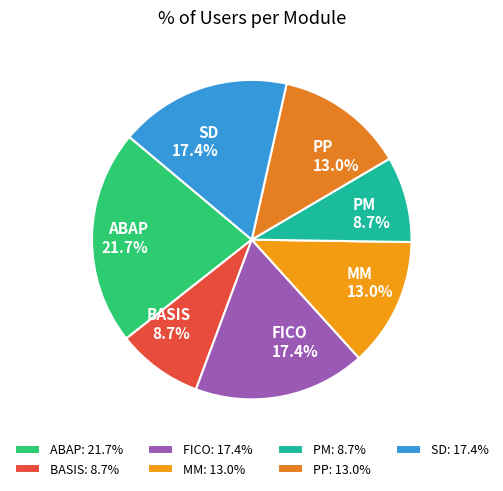

To the nearest percent, what portion does PP represent?

13%